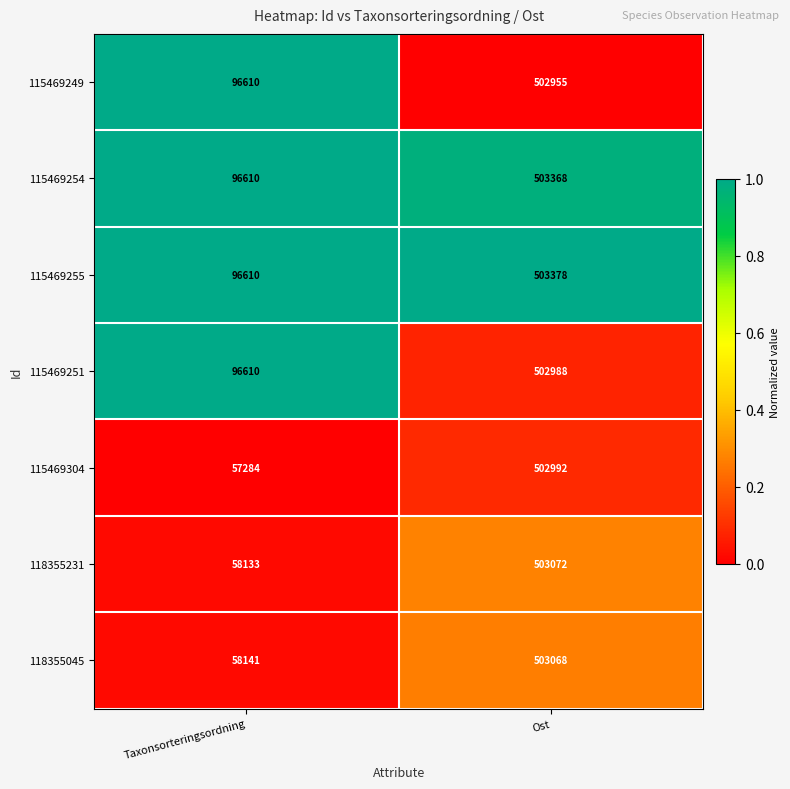

What value does the 115469251 series have at Ost?

502988